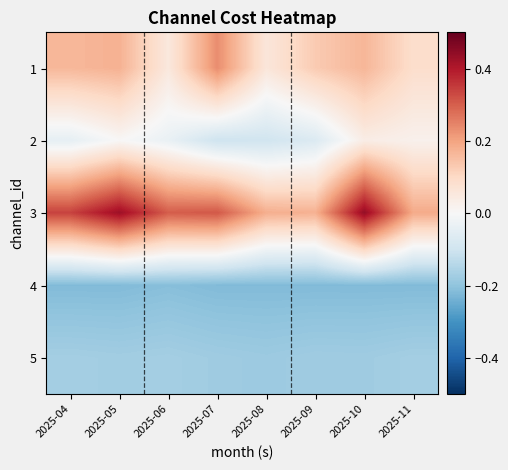

Reading left to right, what are all the values shown in this chart?

1: 2025-04=0.2	2025-05=0.2	2025-06=0.1	2025-07=0.2	2025-08=0.1	2025-09=0.1	2025-10=0.2	2025-11=0.1
2: 2025-04=-0.0	2025-05=0.0	2025-06=-0.0	2025-07=-0.1	2025-08=-0.1	2025-09=-0.1	2025-10=0.0	2025-11=0.0
3: 2025-04=0.3	2025-05=0.4	2025-06=0.3	2025-07=0.3	2025-08=0.2	2025-09=0.2	2025-10=0.4	2025-11=0.2
4: 2025-04=-0.2	2025-05=-0.2	2025-06=-0.2	2025-07=-0.2	2025-08=-0.2	2025-09=-0.2	2025-10=-0.2	2025-11=-0.2
5: 2025-04=-0.2	2025-05=-0.2	2025-06=-0.2	2025-07=-0.2	2025-08=-0.2	2025-09=-0.2	2025-10=-0.2	2025-11=-0.2